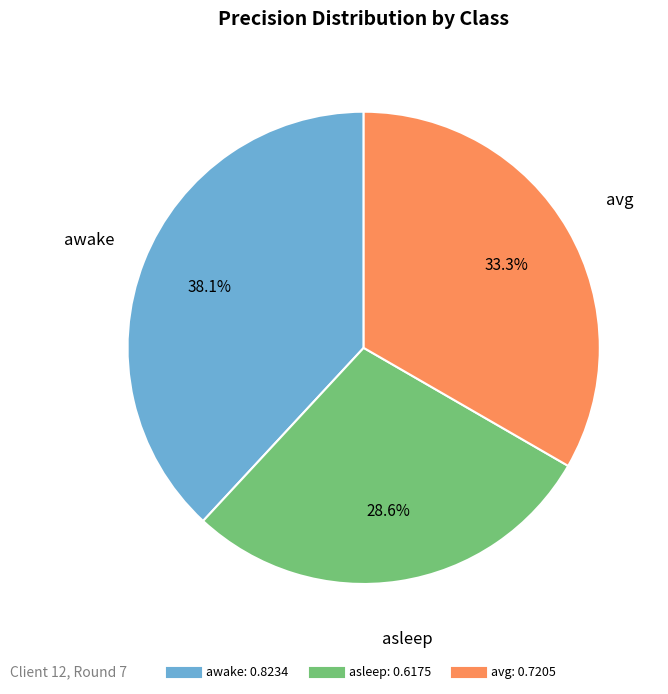

To the nearest percent, what is the difference between the largest and smallest slice percentages?

10%